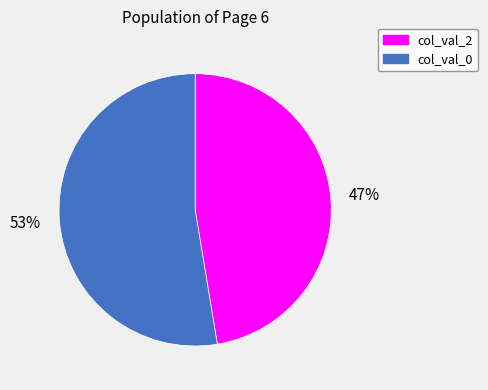

To the nearest percent, what percentage of the pie is col_val_0?

53%